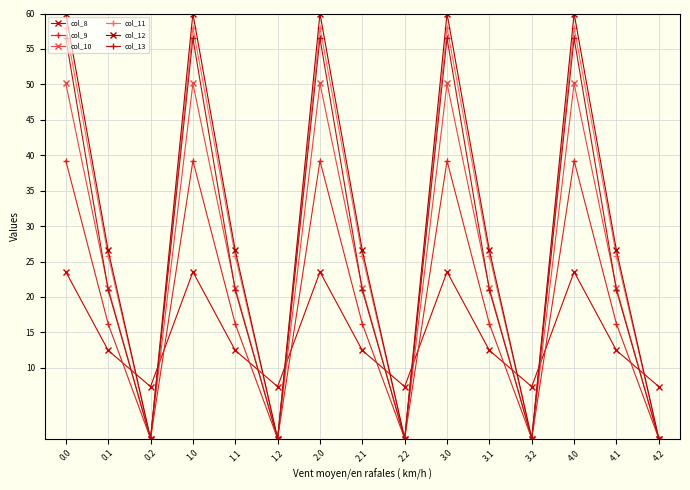

Which series has the largest range (max minus min)?

col_12